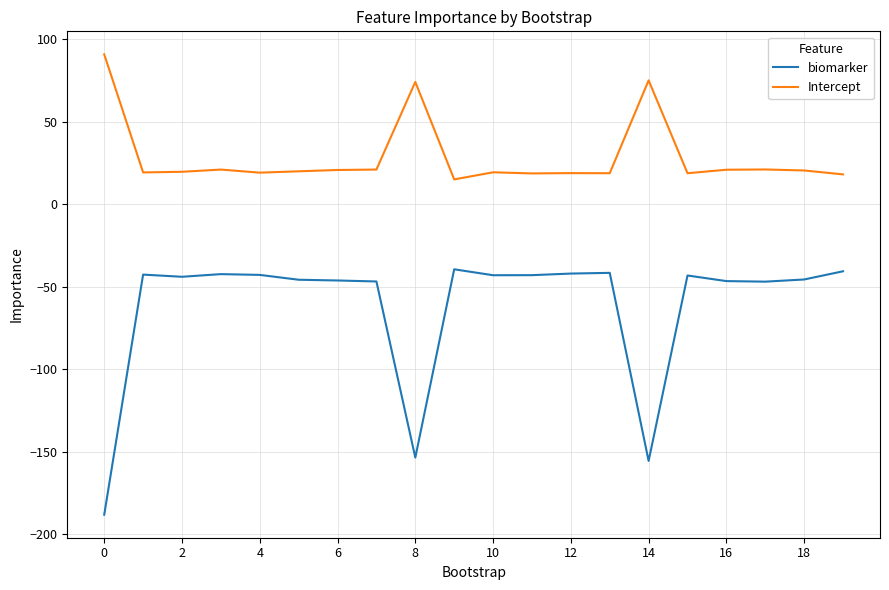

What are all the series names shown in the legend?

biomarker, Intercept